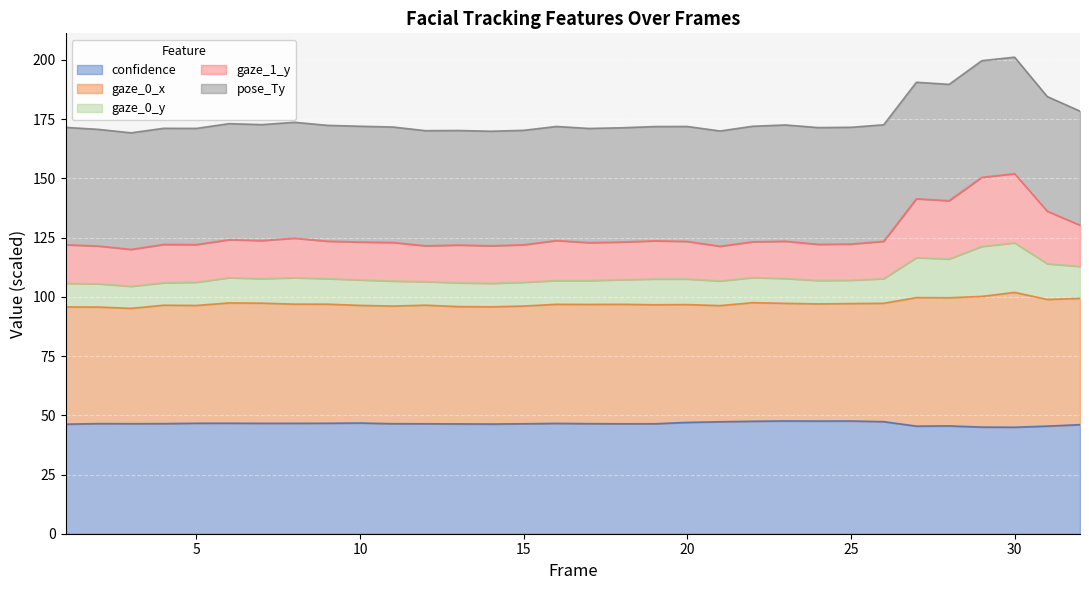

How many values in the confidence series are below 46?

5